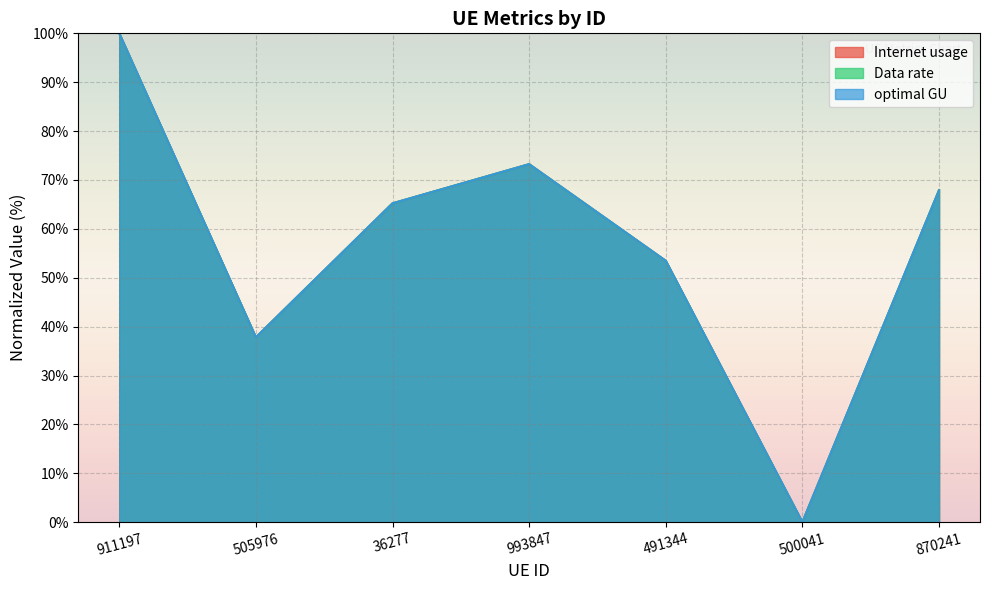

At which category is the sum across all series the highest?

911197